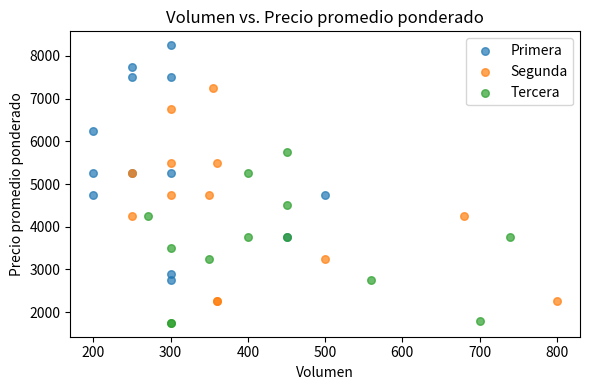

Which series reaches the maximum Y coordinate?

Primera